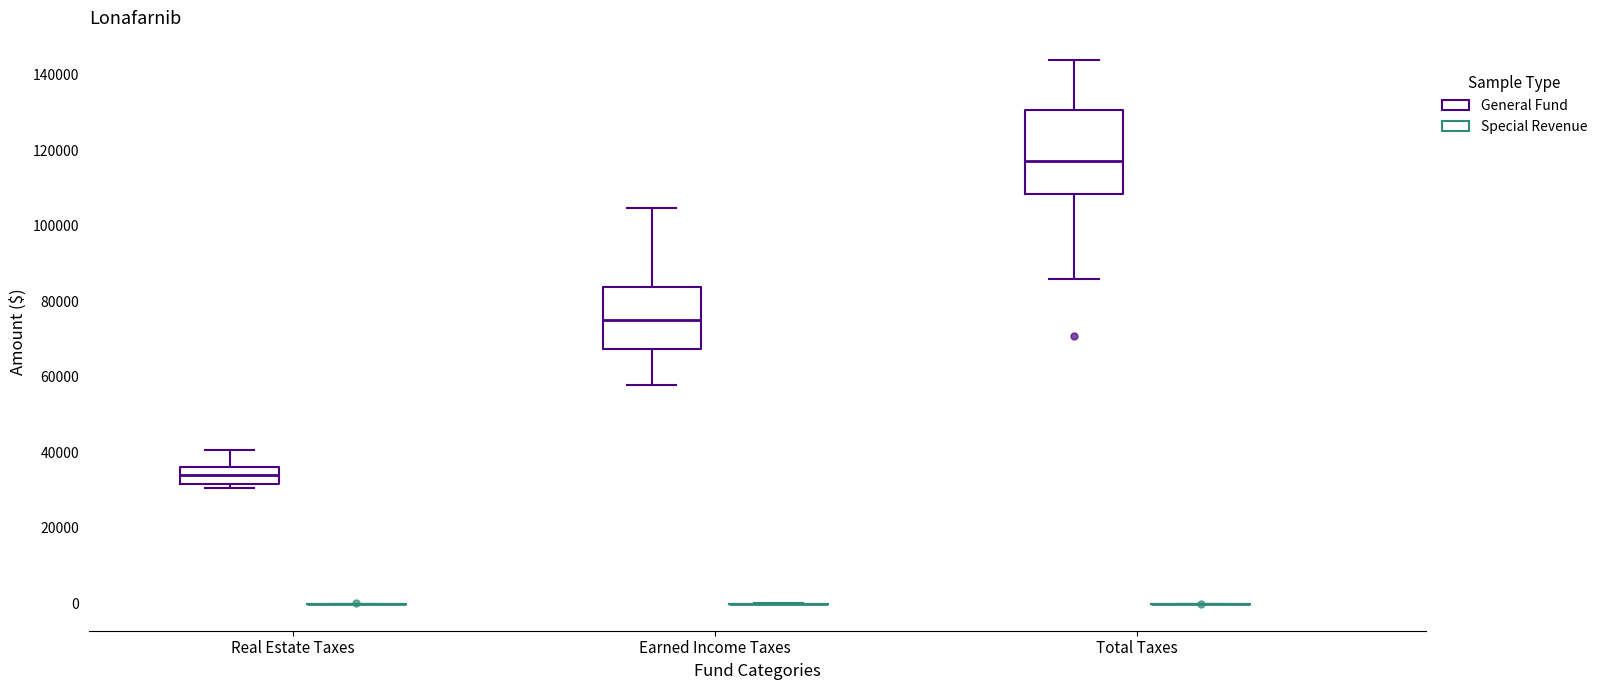

Comparing the boxes themselves (not the whiskers), which one is the tallest?

Total Taxes (General Fund)